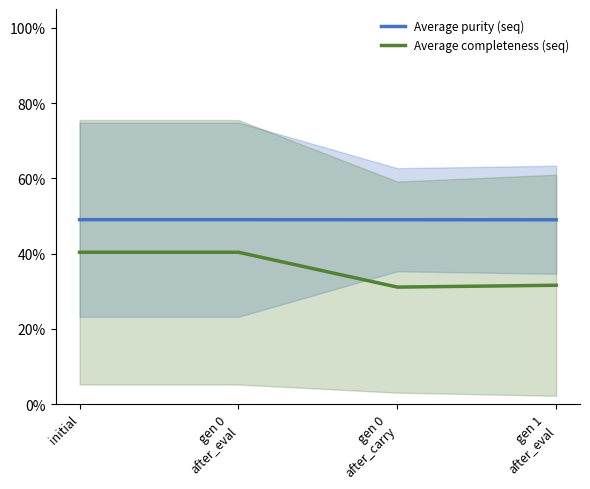

True or false: Average purity (seq) has a value of 0.1 at initial.

False